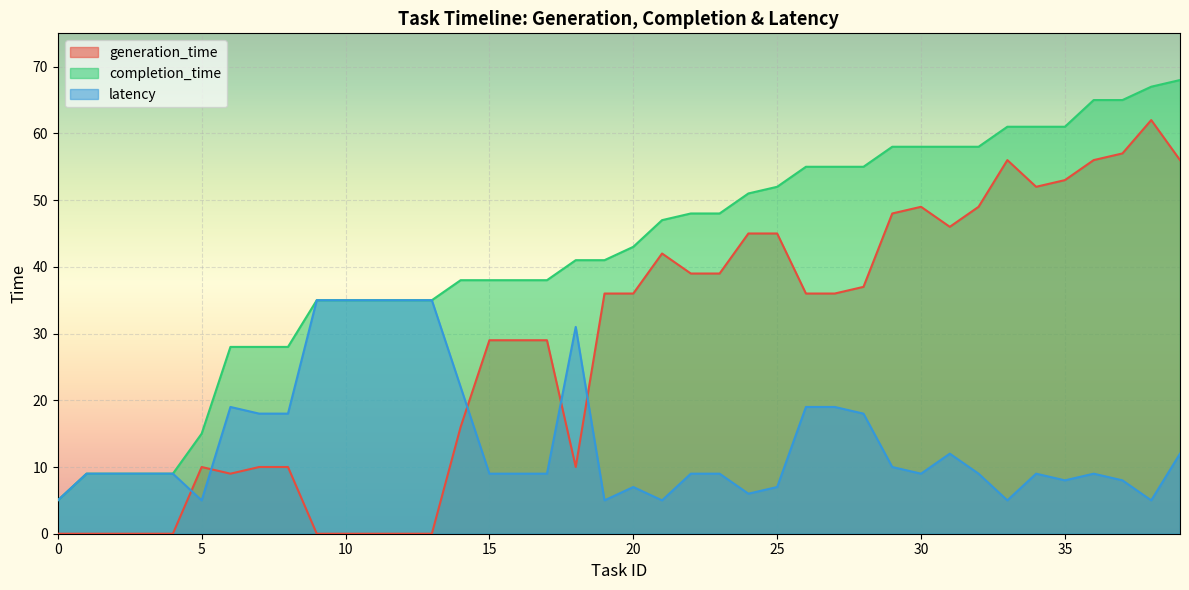

True or false: generation_time and completion_time cross at least once.

False